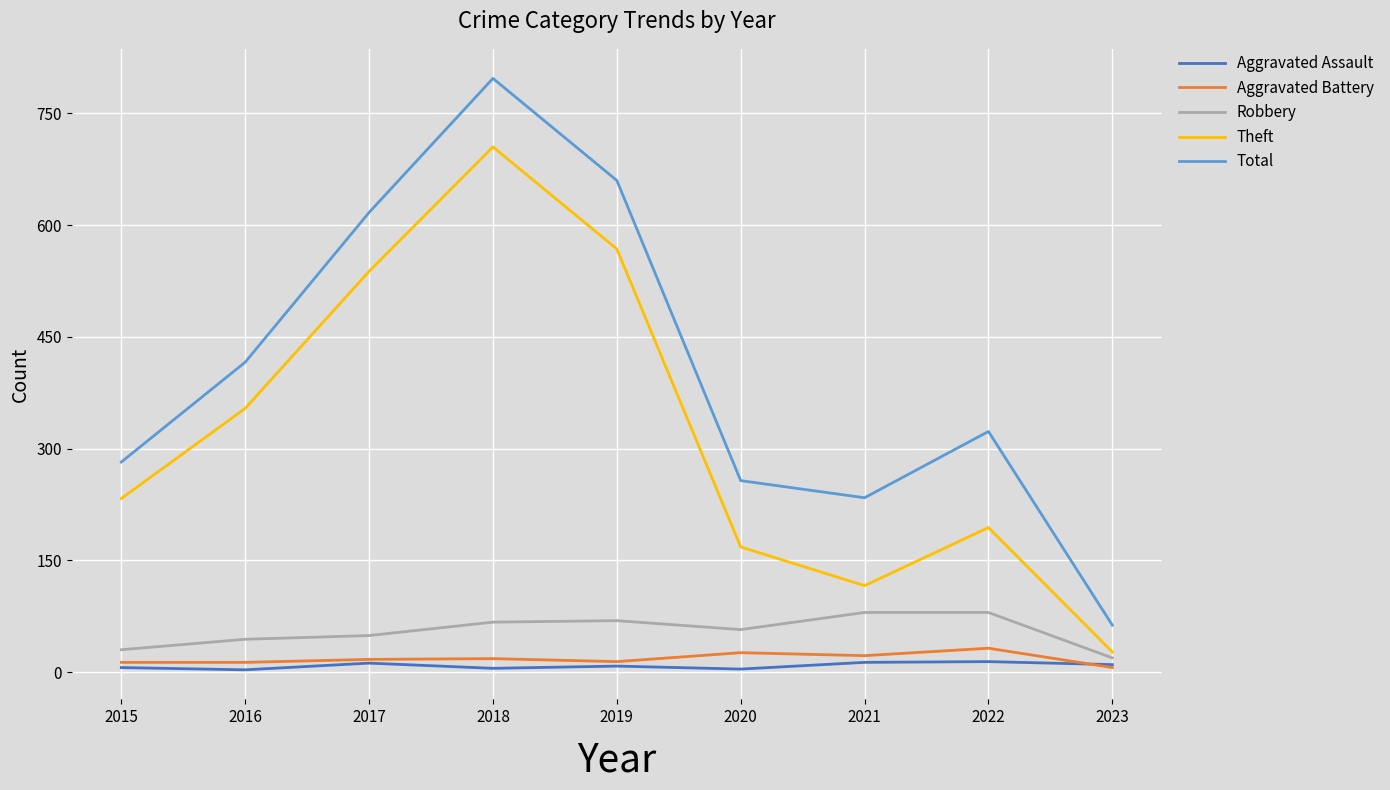

At which label is Theft closest to 366?

2016